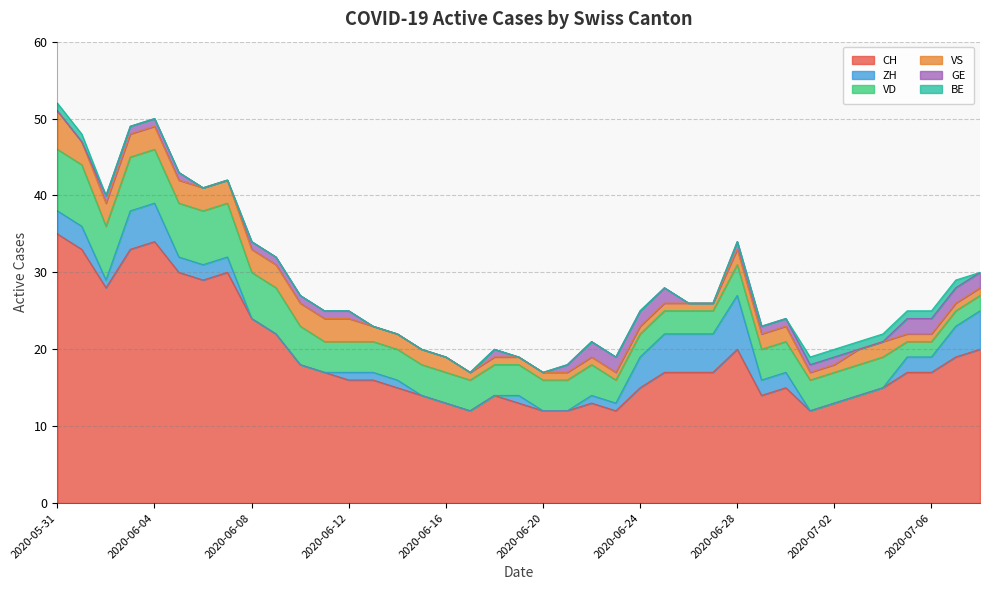

How many categories are shown in the chart?

39